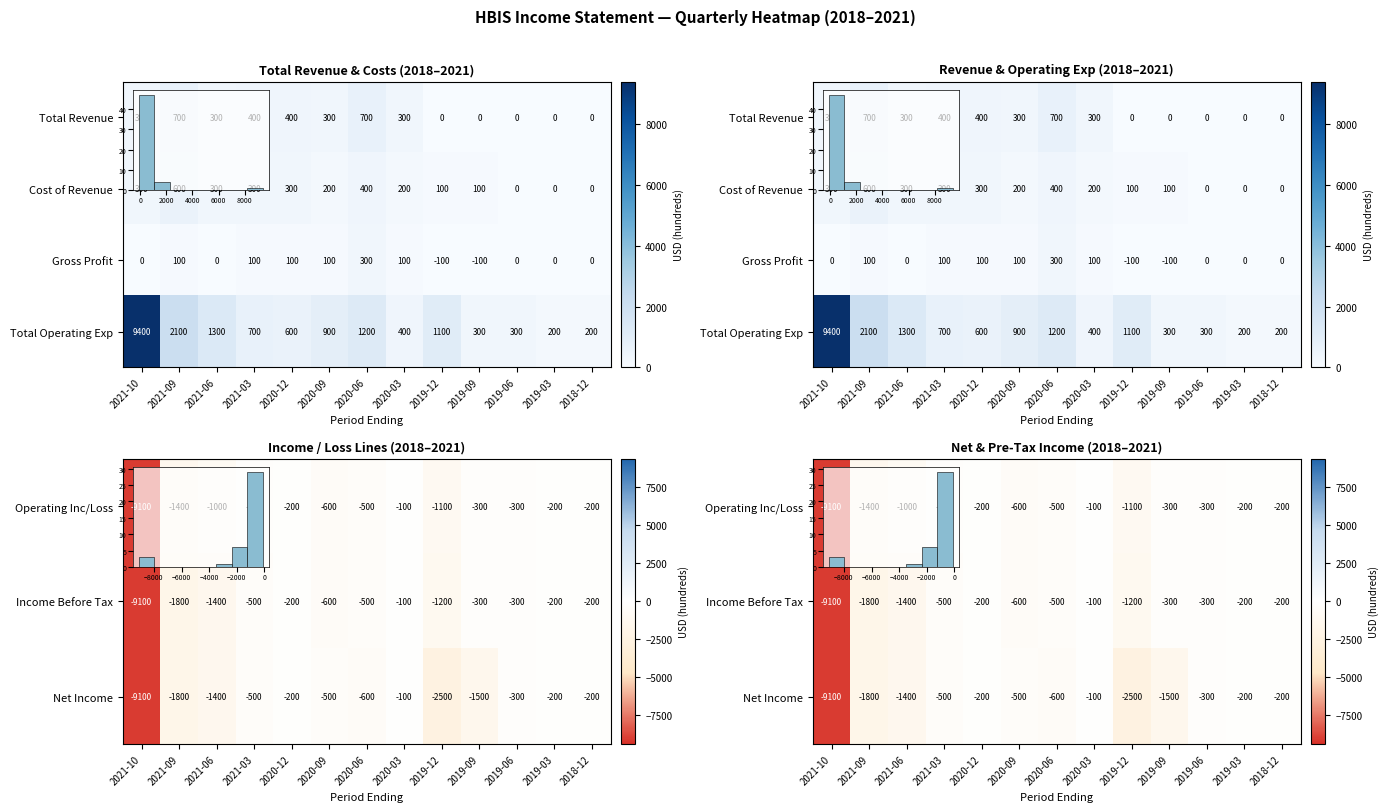

What is the smallest value displayed?

-9100